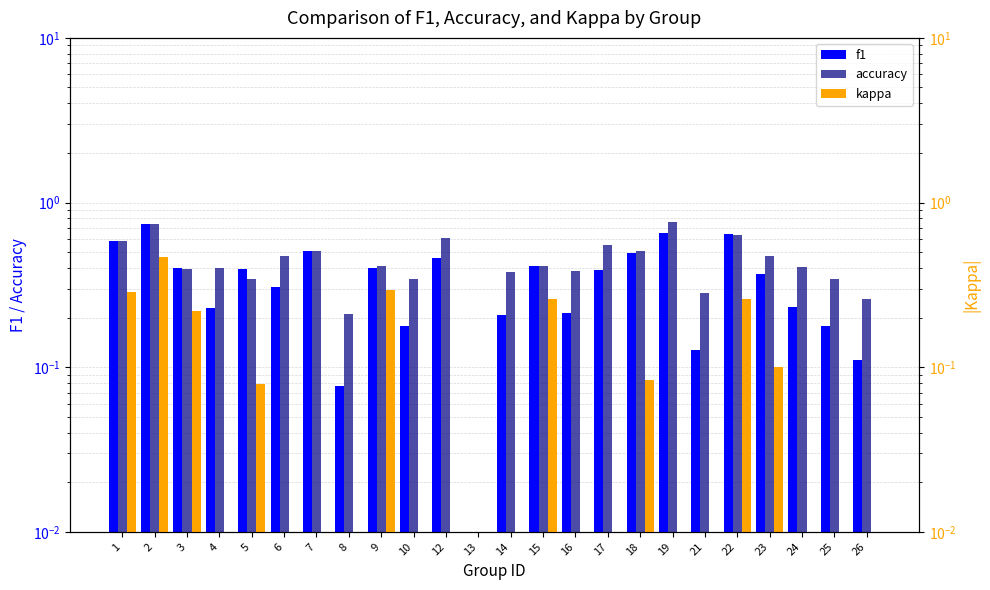

What are all the series names shown in the legend?

f1, accuracy, kappa